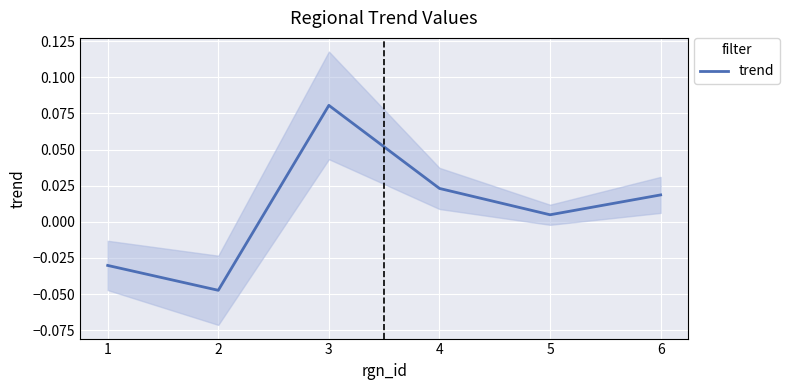

How many positive values are there?

4